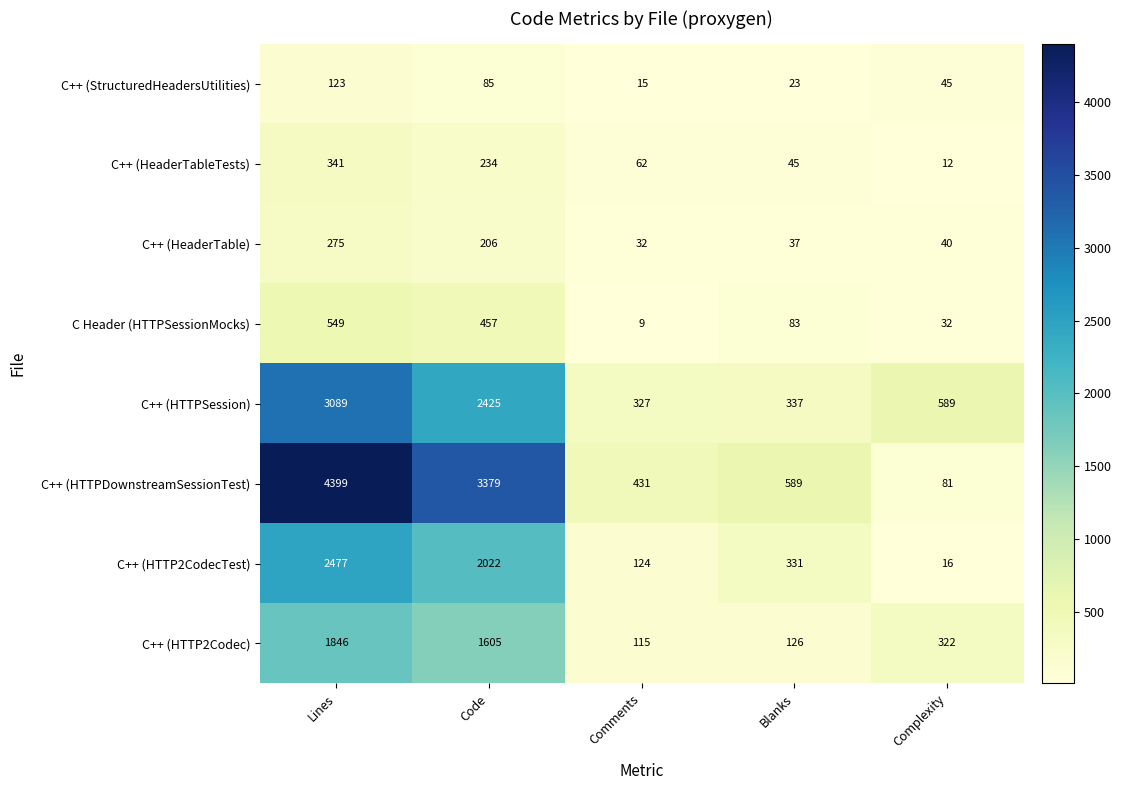

The value of C Header (HTTPSessionMocks) at Blanks is 34. True or false?

False